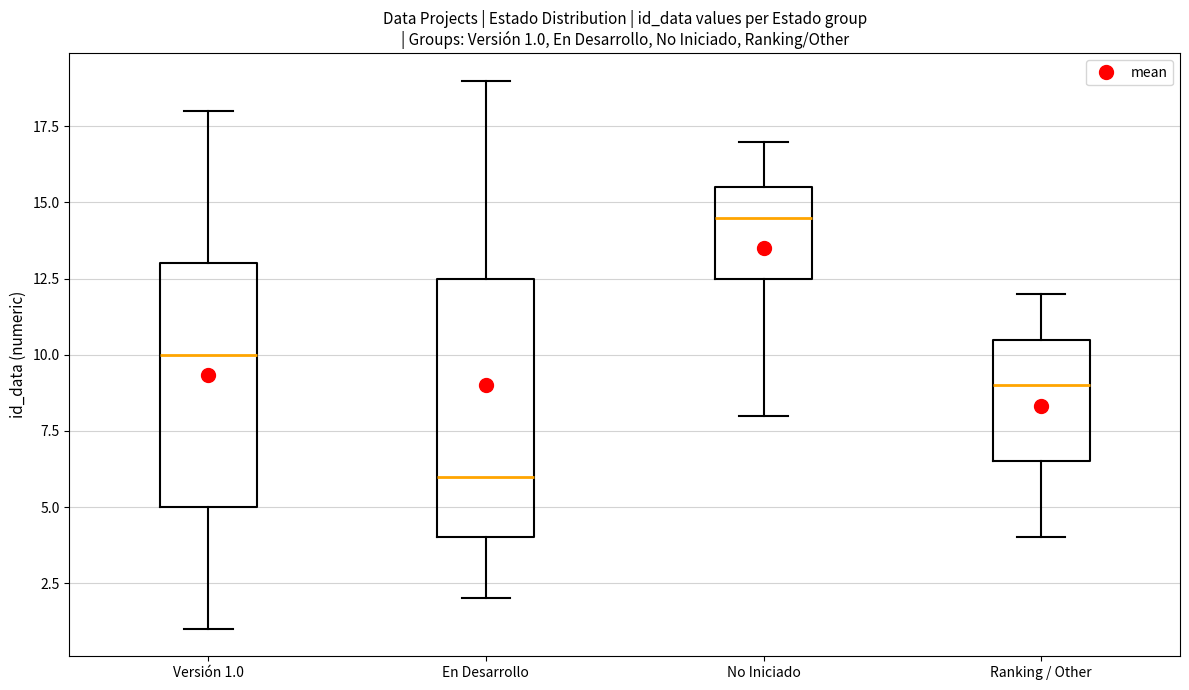

Which box is the tallest, from its lower edge to its upper edge?

En Desarrollo